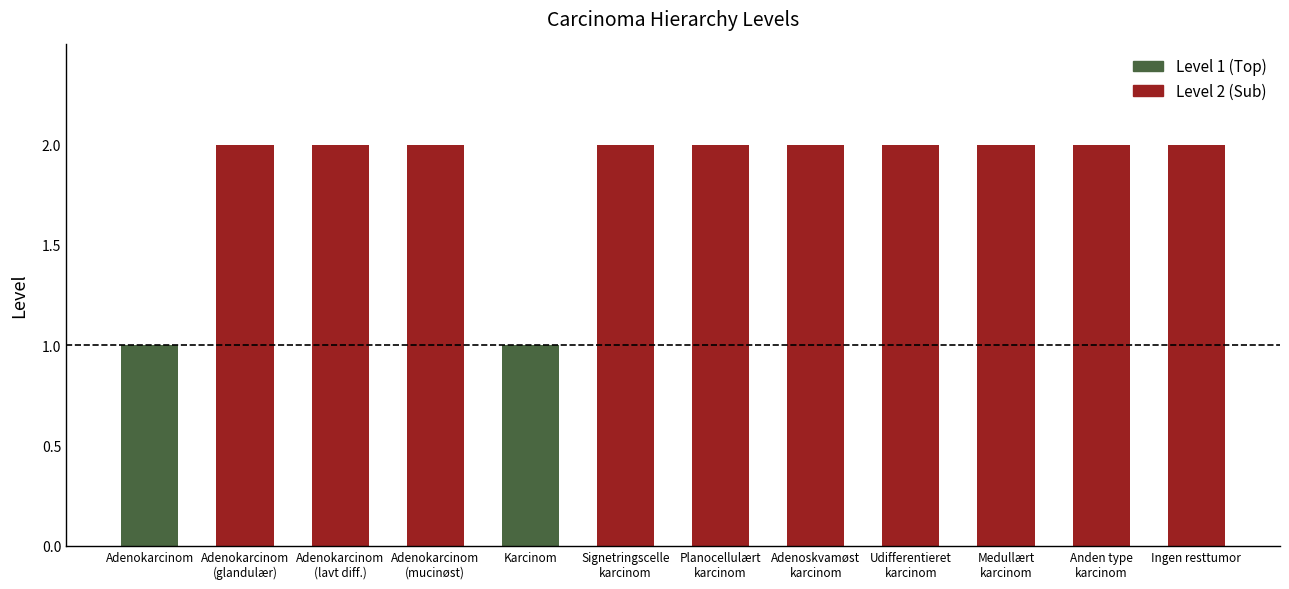

Are the bars grouped side by side (vs. stacked)?

No